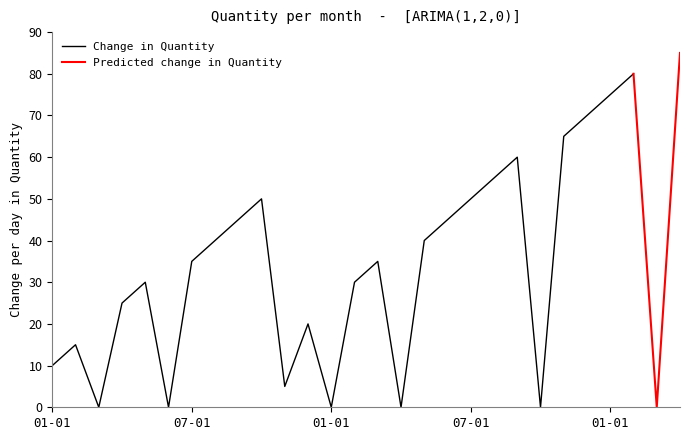

How many series are shown in this chart?

2